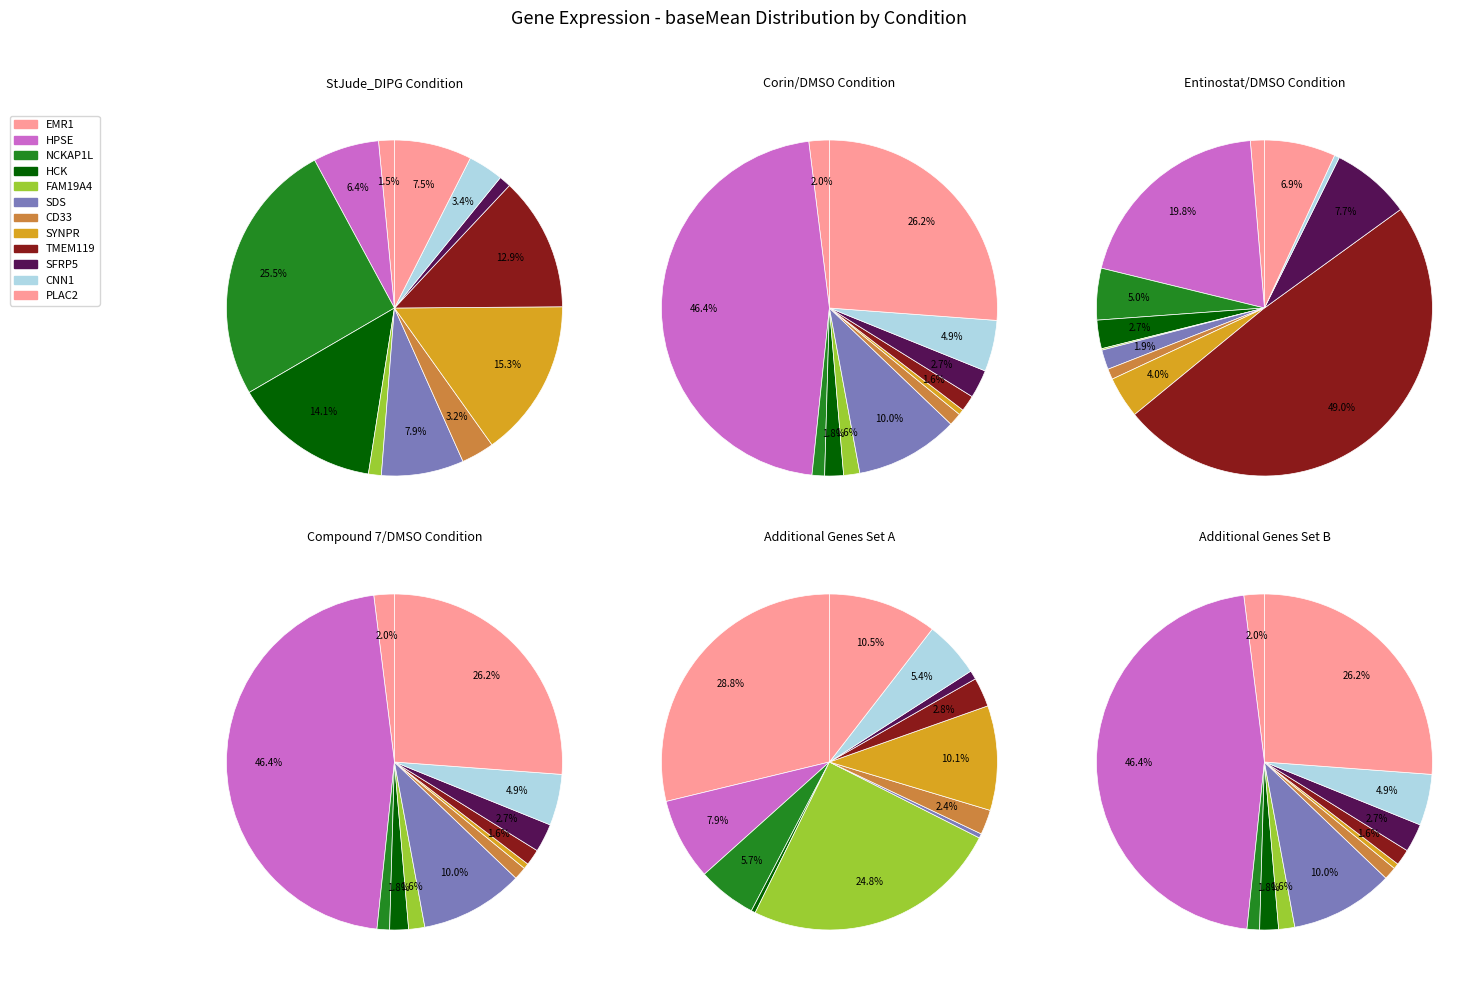

Which slice is the smallest?

CNN1